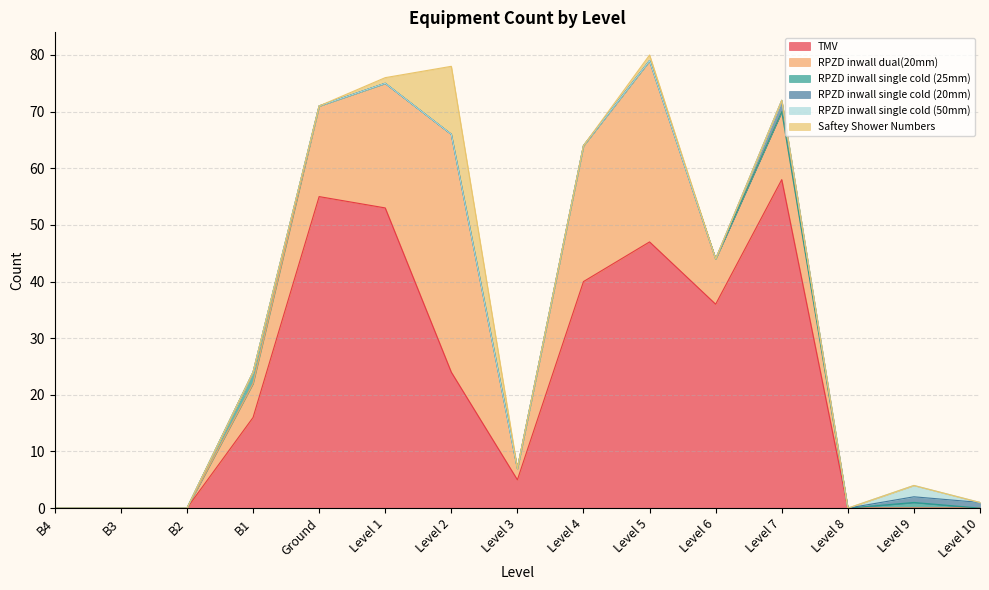

True or false: RPZD inwall single cold (20mm) and TMV cross at least once.

False